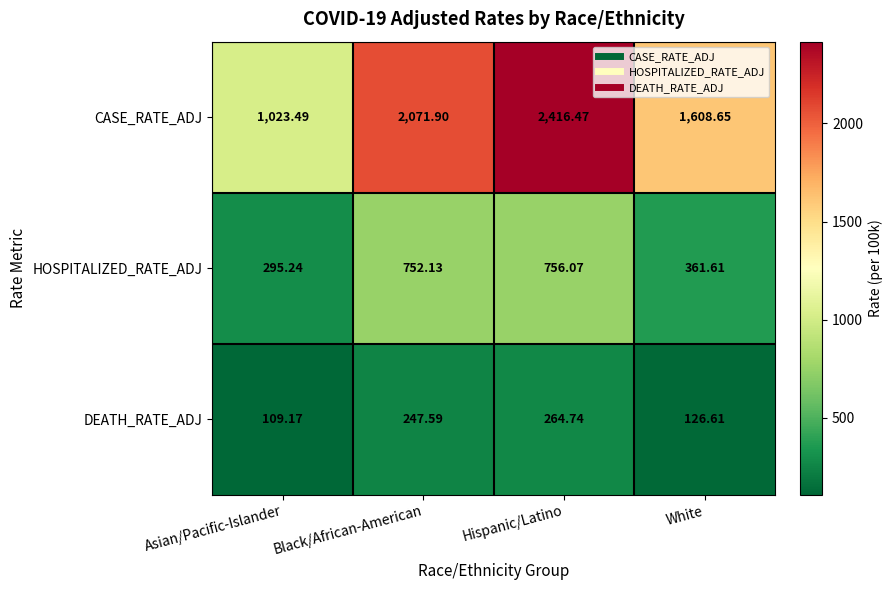

Is the value of DEATH_RATE_ADJ at Asian/Pacific-Islander greater than the value of CASE_RATE_ADJ at Hispanic/Latino?

No